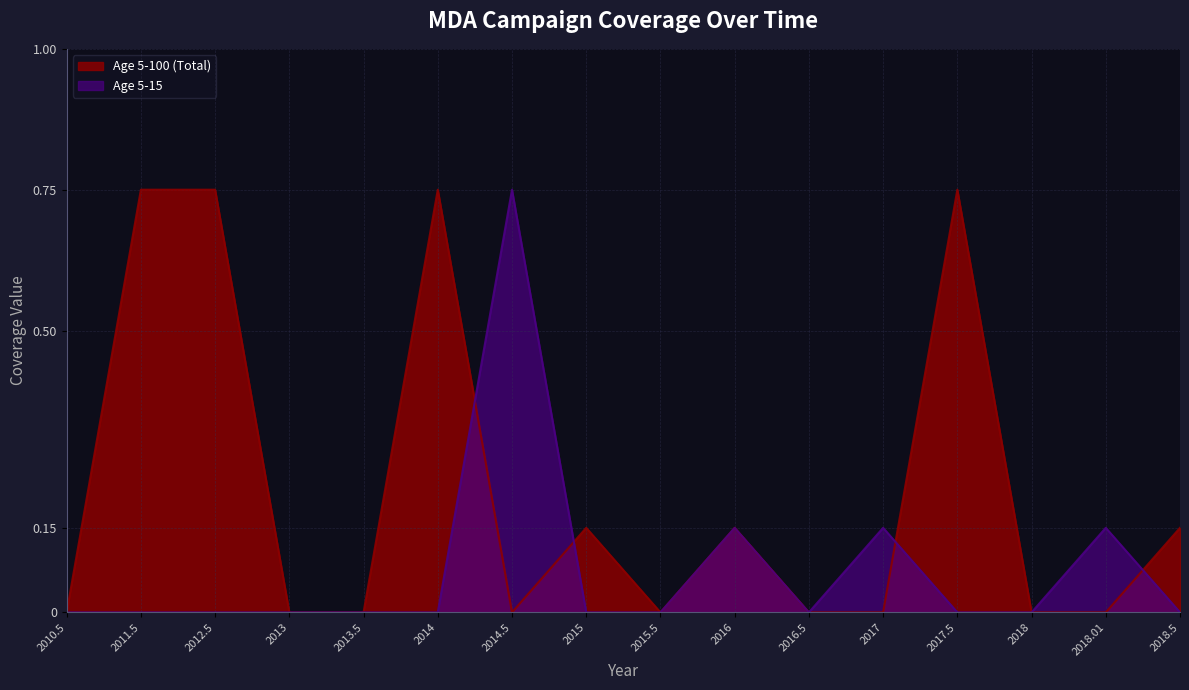

At 2013.5, list the series in order from smallest to largest.

Age 5-100 (Total), Age 5-15